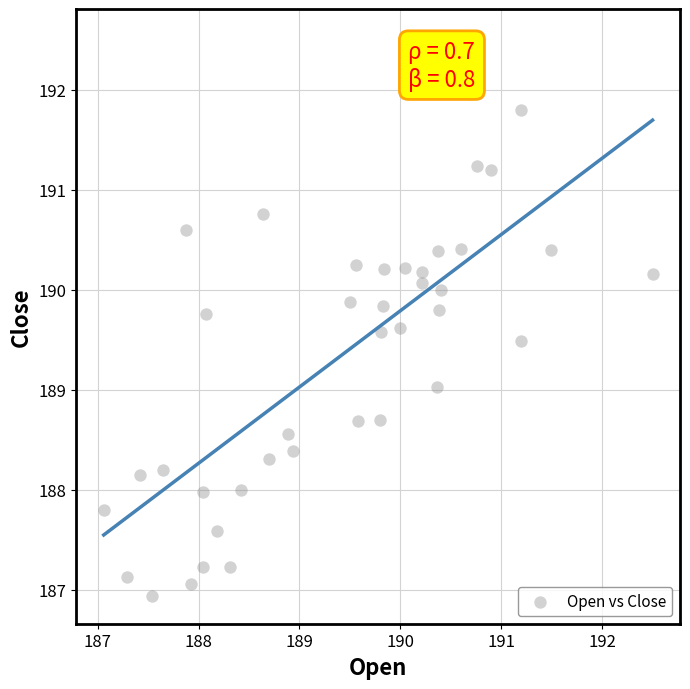

What is the range of X values (max minus min)?

5.4